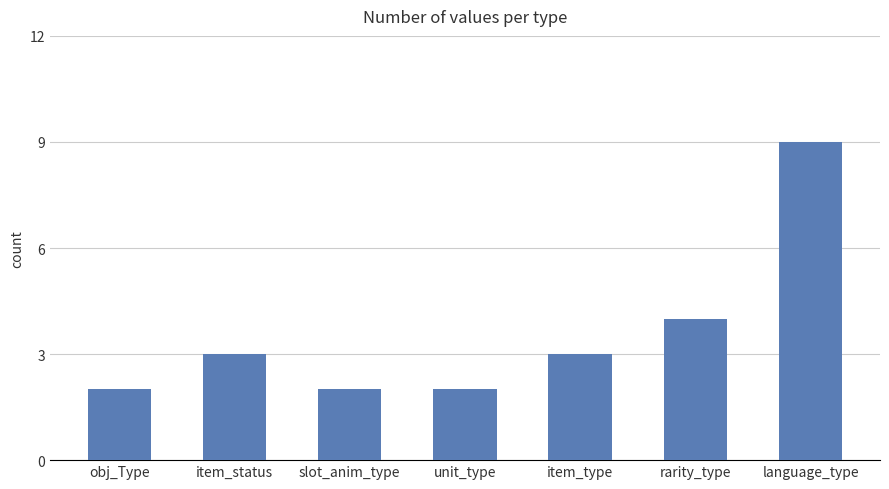

Reading left to right, extract all data points from this chart.

obj_Type=2	item_status=3	slot_anim_type=2	unit_type=2	item_type=3	rarity_type=4	language_type=9